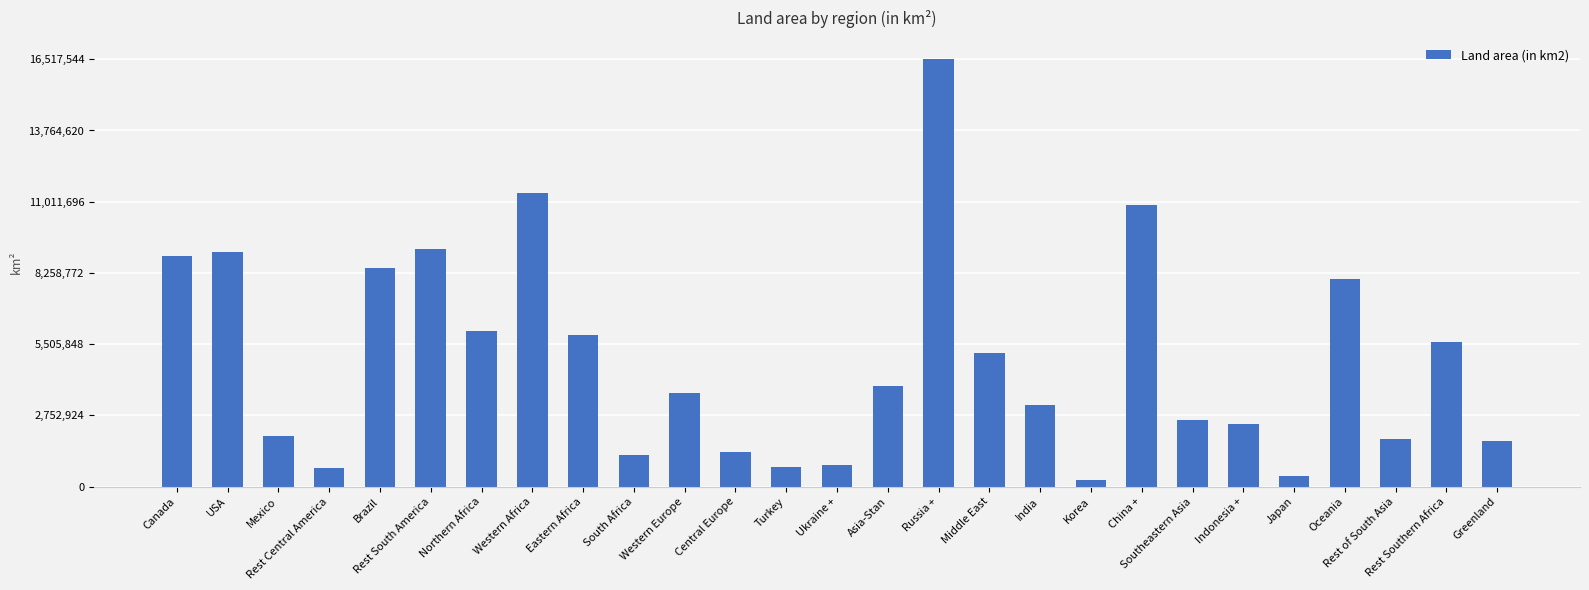

The chart shows a value of 2299644.9 at Western Europe. True or false?

False